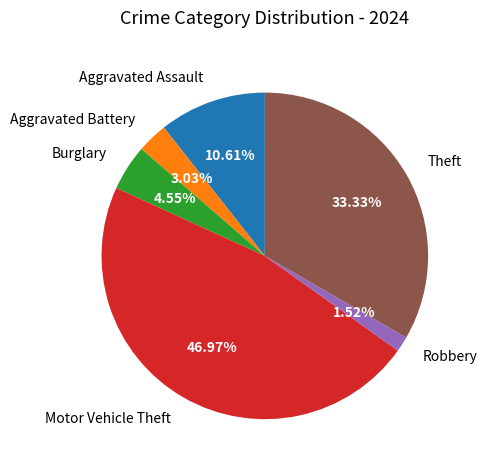

Is there any slice that represents more than half of the pie?

No